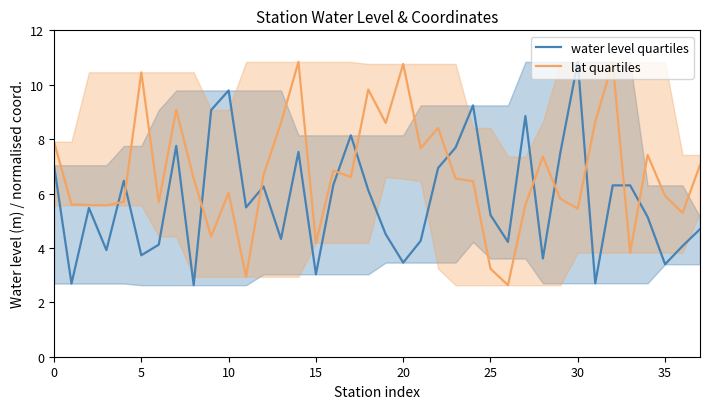

Does the chart have visible grid lines?

No